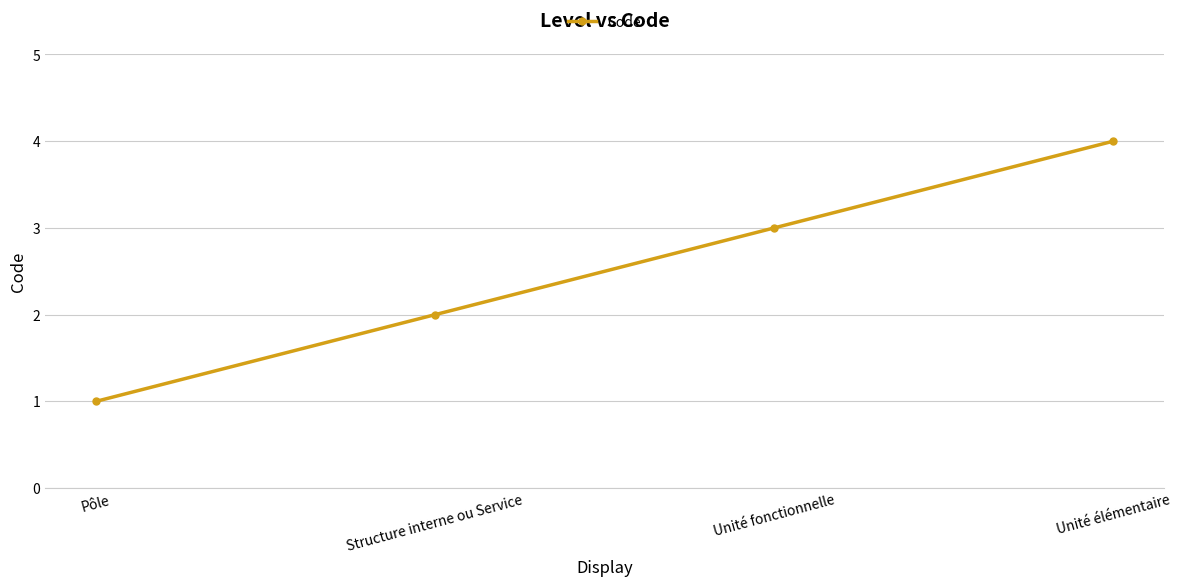

What is the difference between the values at Unité fonctionnelle and Unité élémentaire?

1